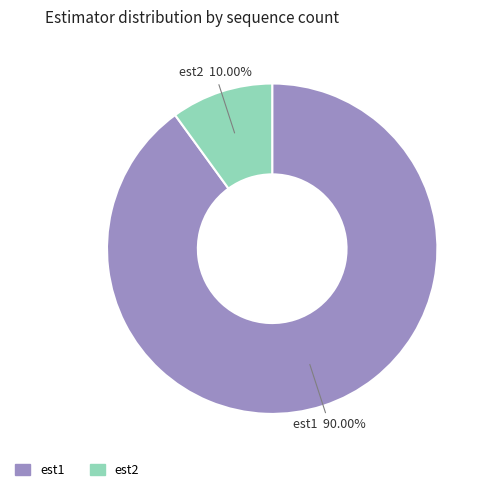

Which category accounts for the majority?

est1